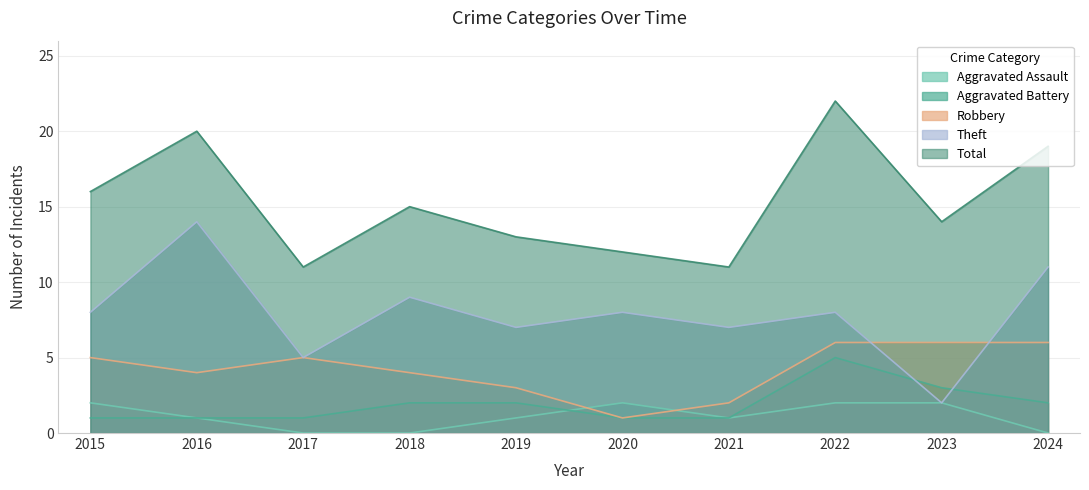

What are all the series names shown in the legend?

Aggravated Assault, Aggravated Battery, Robbery, Theft, Total